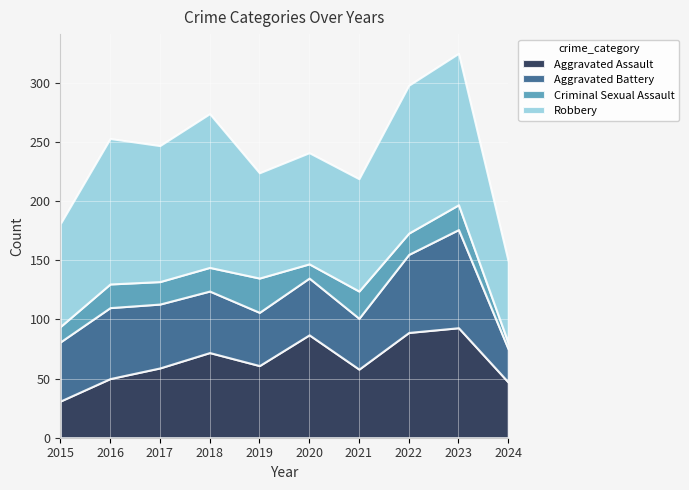

What is the sum of the Aggravated Battery values at 2016 and 2022?

126